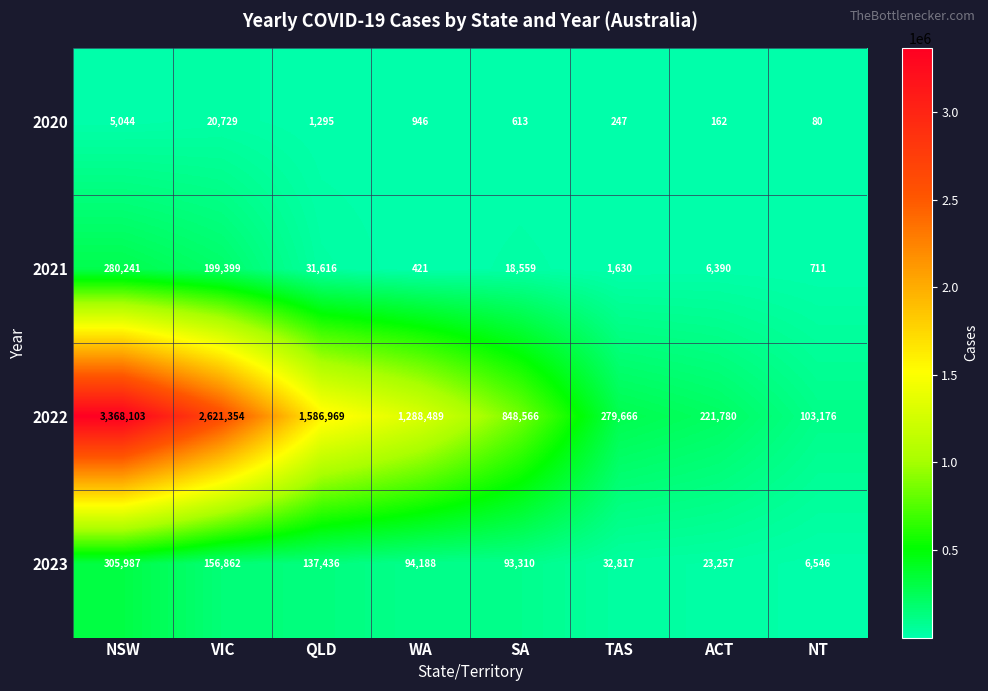

Which series changed the most between VIC and SA?

2022